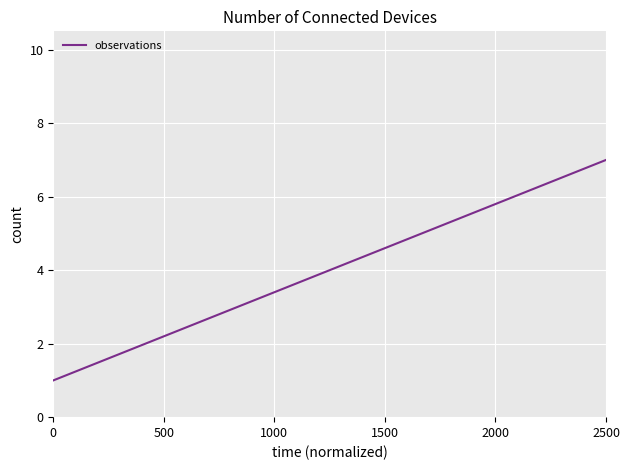

True or false: the data has more than 1 interior local peaks.

False